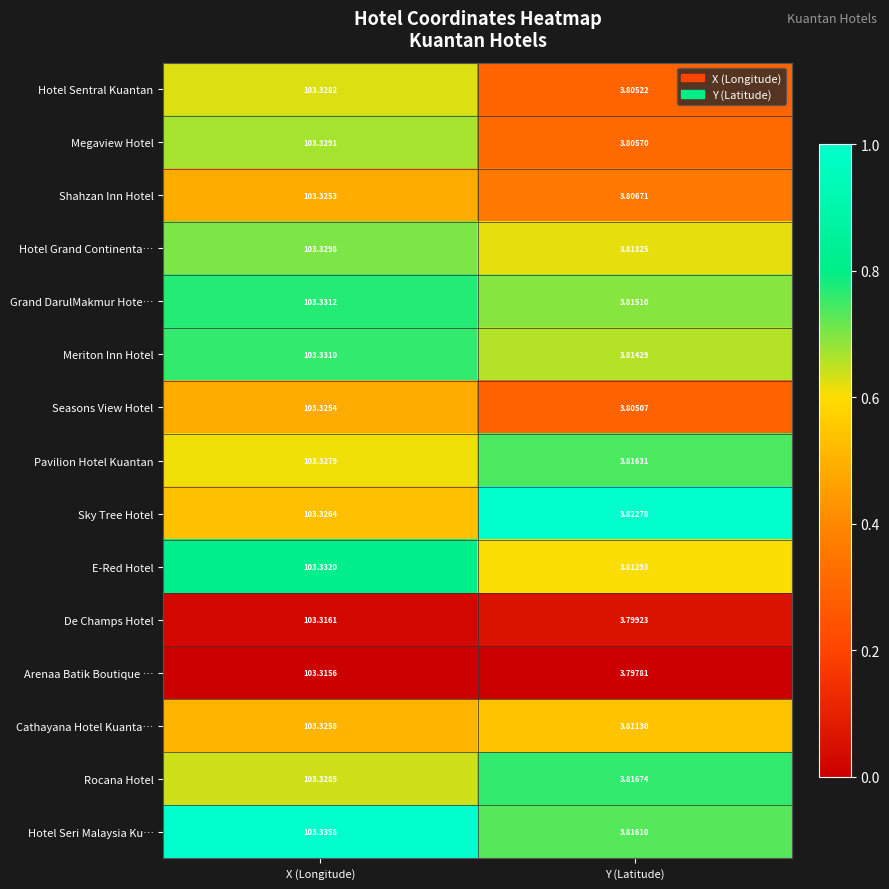

Where does the Pavilion Hotel Kuantan series first go above 103?

X (Longitude)